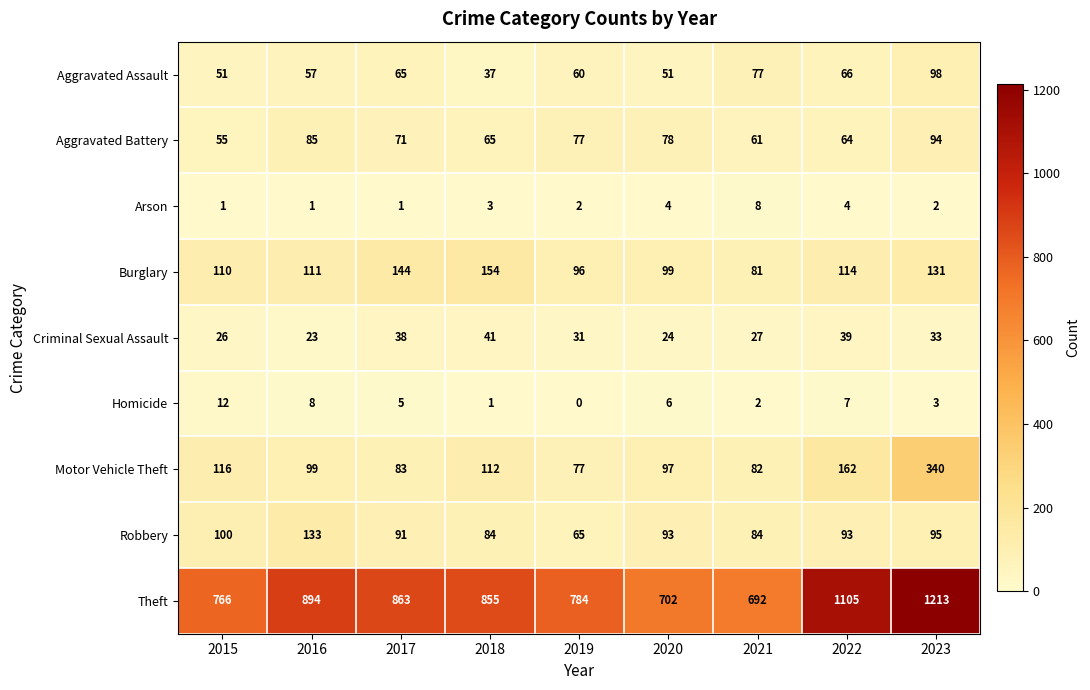

What is the sum of the Criminal Sexual Assault values at 2018 and 2021?

68